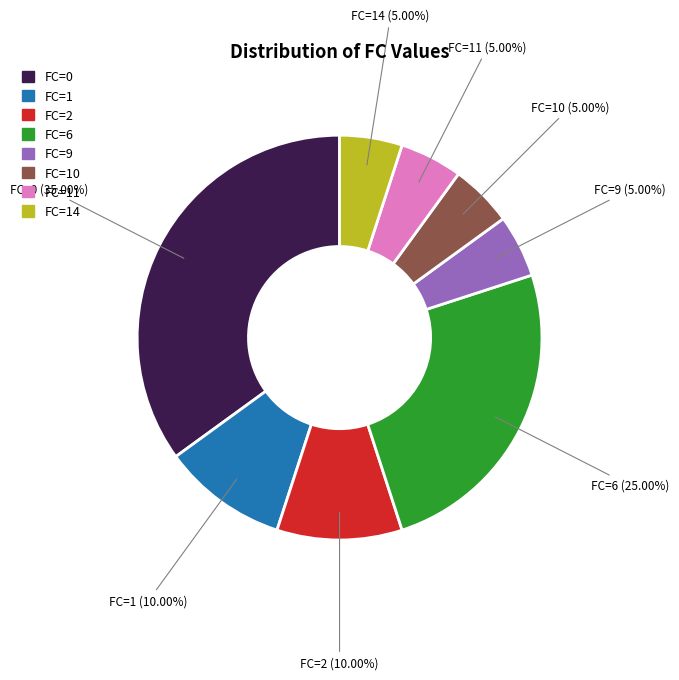

Is there a majority slice in this chart?

No